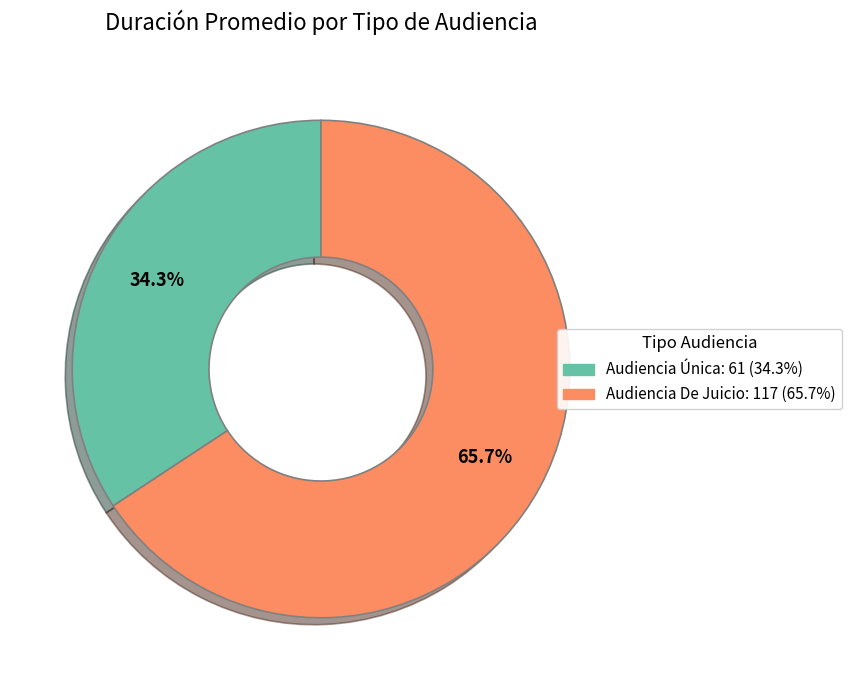

Rank the categories by value from highest to lowest.

Audiencia De Juicio, Audiencia Única